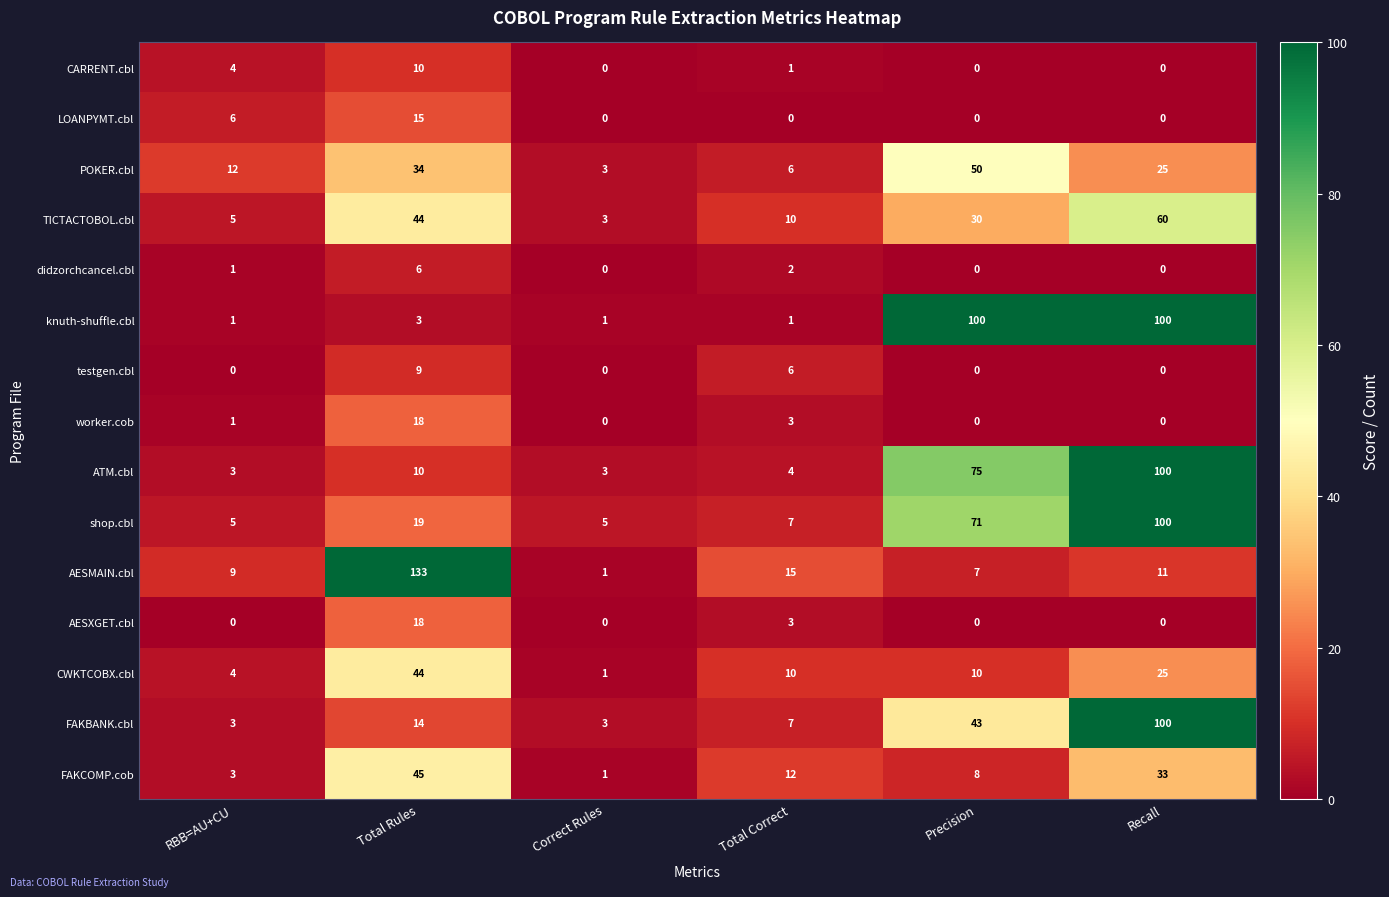

Count the number of categories in the chart.

6